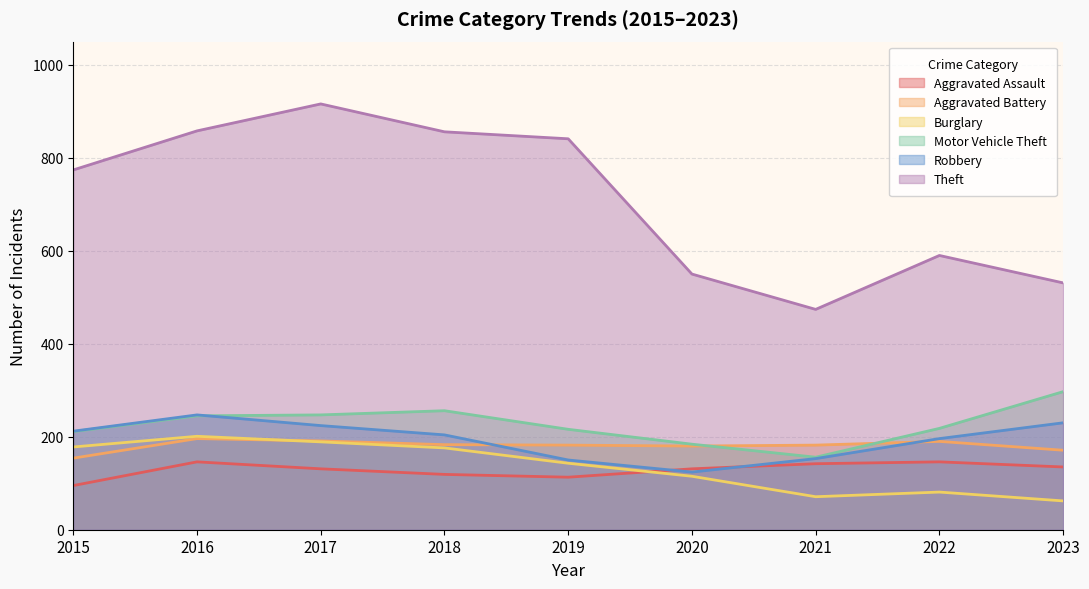

True or false: Motor Vehicle Theft has a value of 245 at 2016.

True